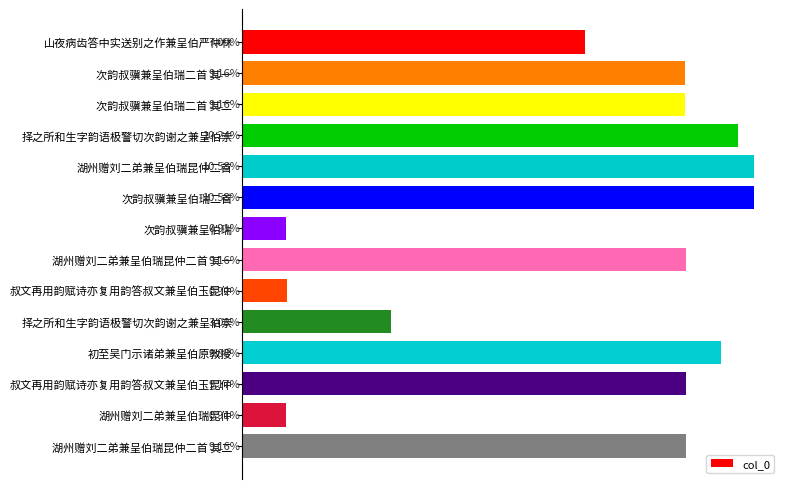

Are the bars horizontal?

Yes